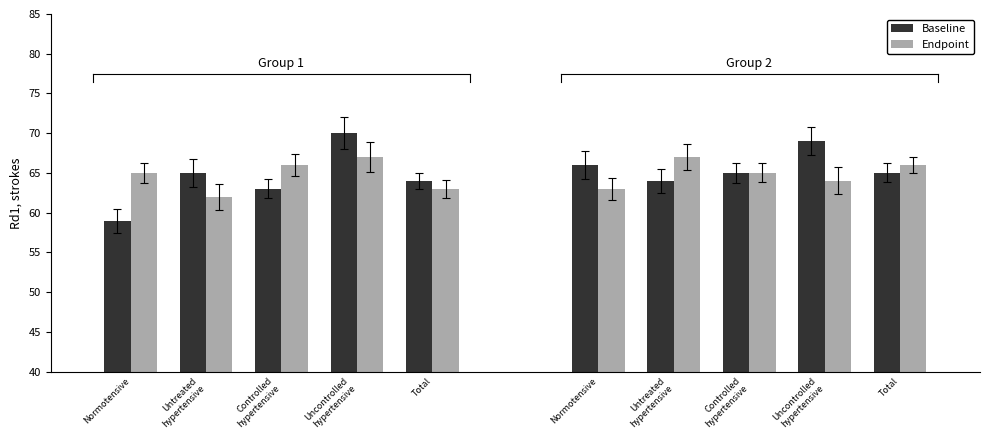

Does the chart contain any negative values?

No